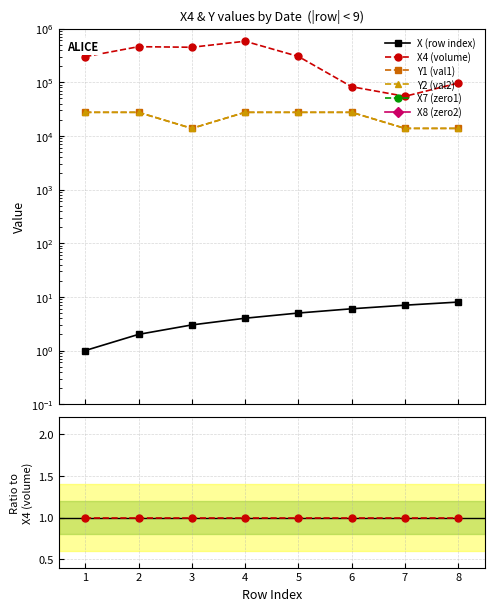

True or false: X8 (zero2) and X (row index) intersect in this chart.

False